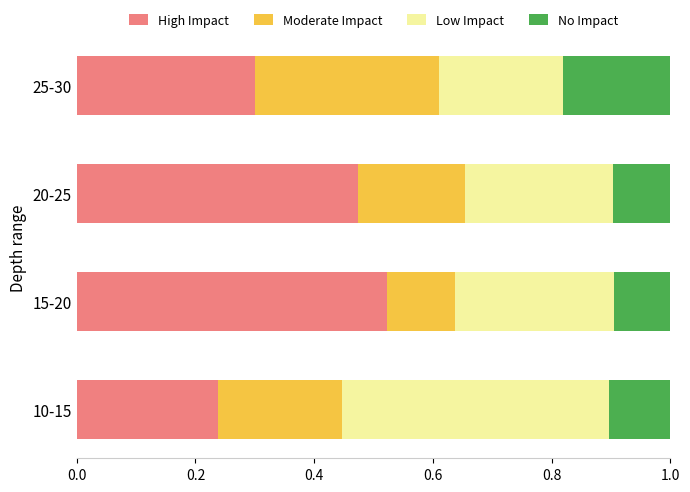

Where is High Impact nearest to the value 0?

10-15